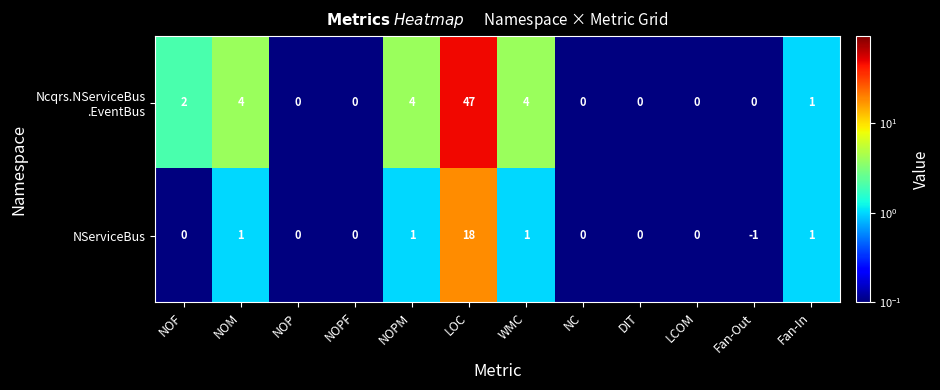

At how many categories does at least one series exceed 13?

1